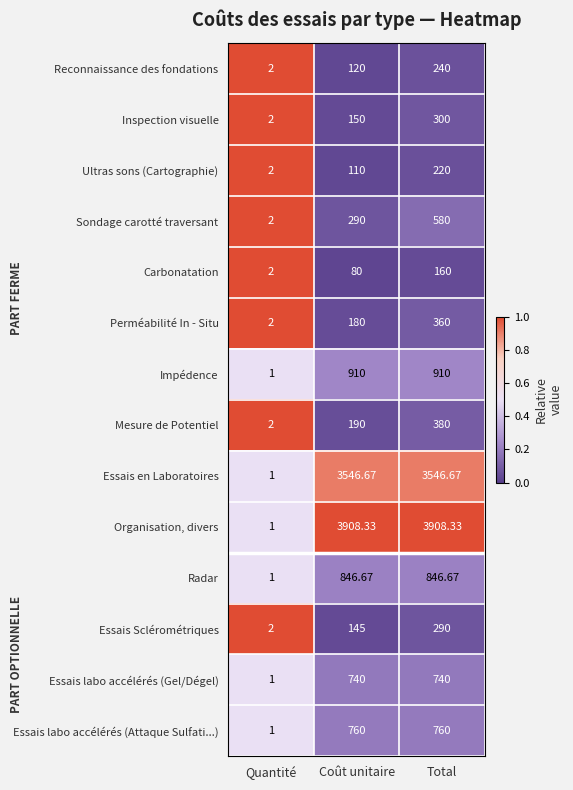

Which label corresponds to the smallest value in the chart?

Quantité